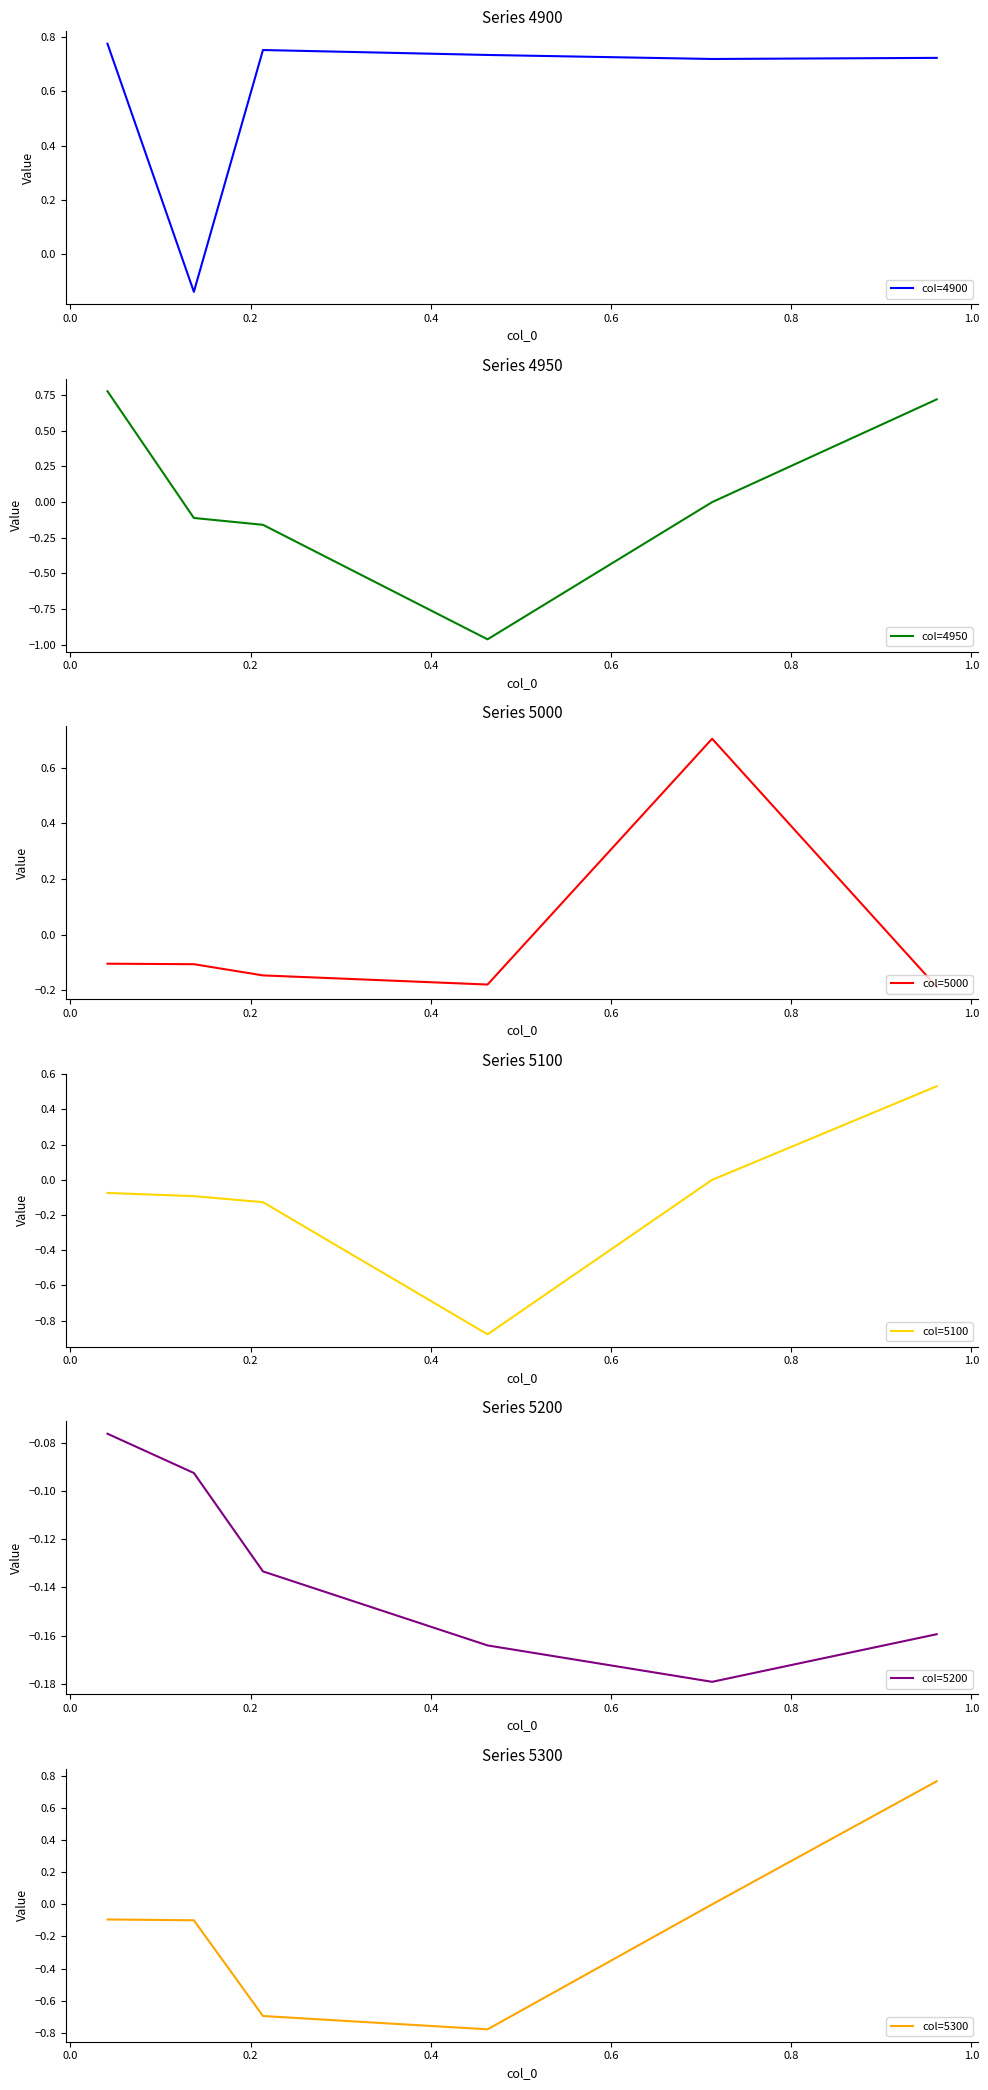

What is the maximum value for col=5000?

0.7